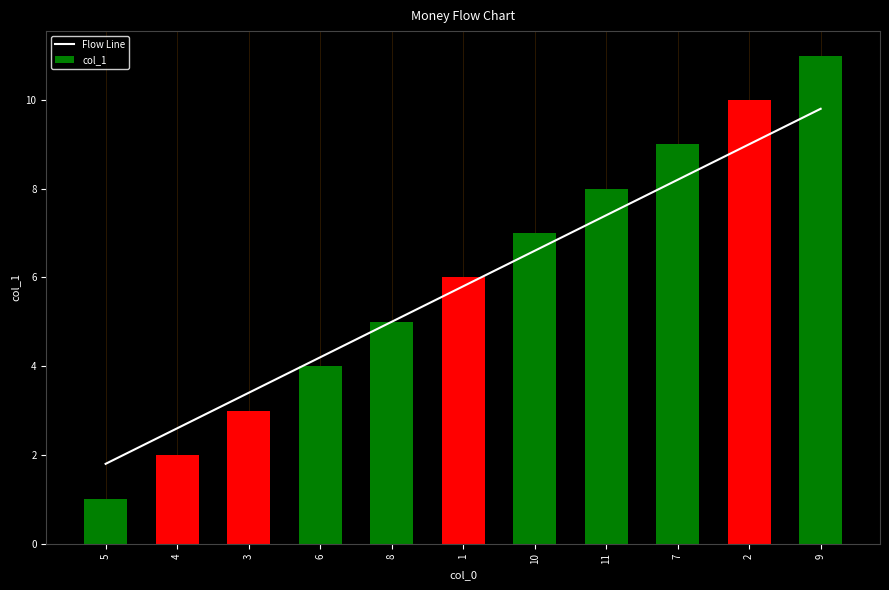

Where does the data first go above 5?

1